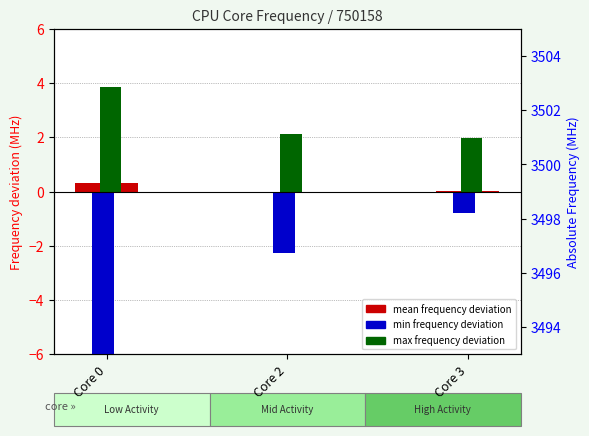

What is the average value of the mean deviation series?

0.1